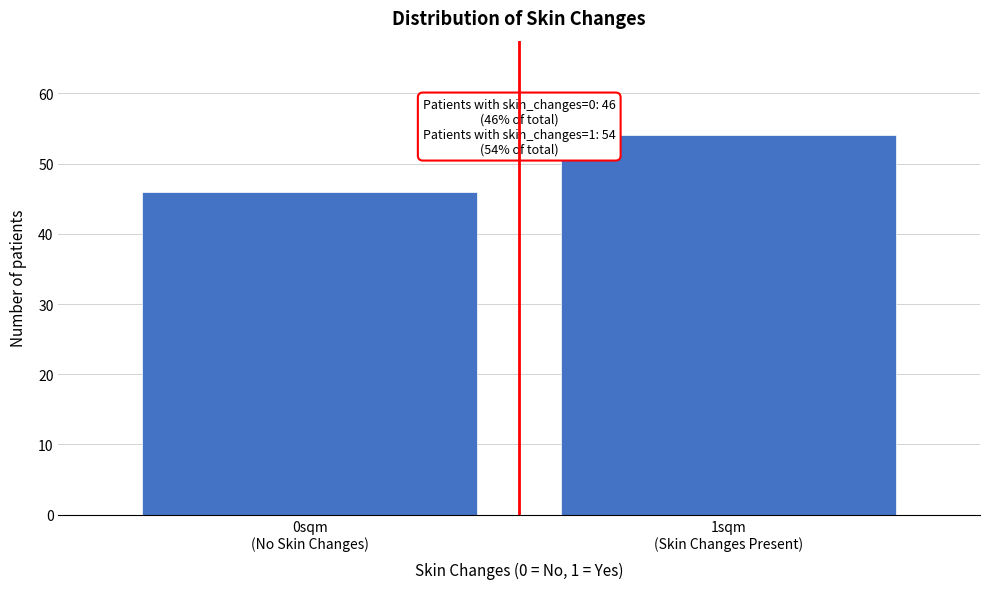

Reading left to right, extract all data points from this chart.

46	54